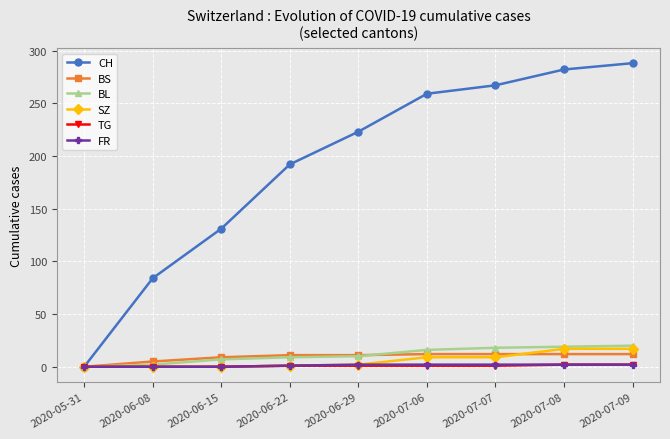

At which label is CH closest to 144?

2020-06-15